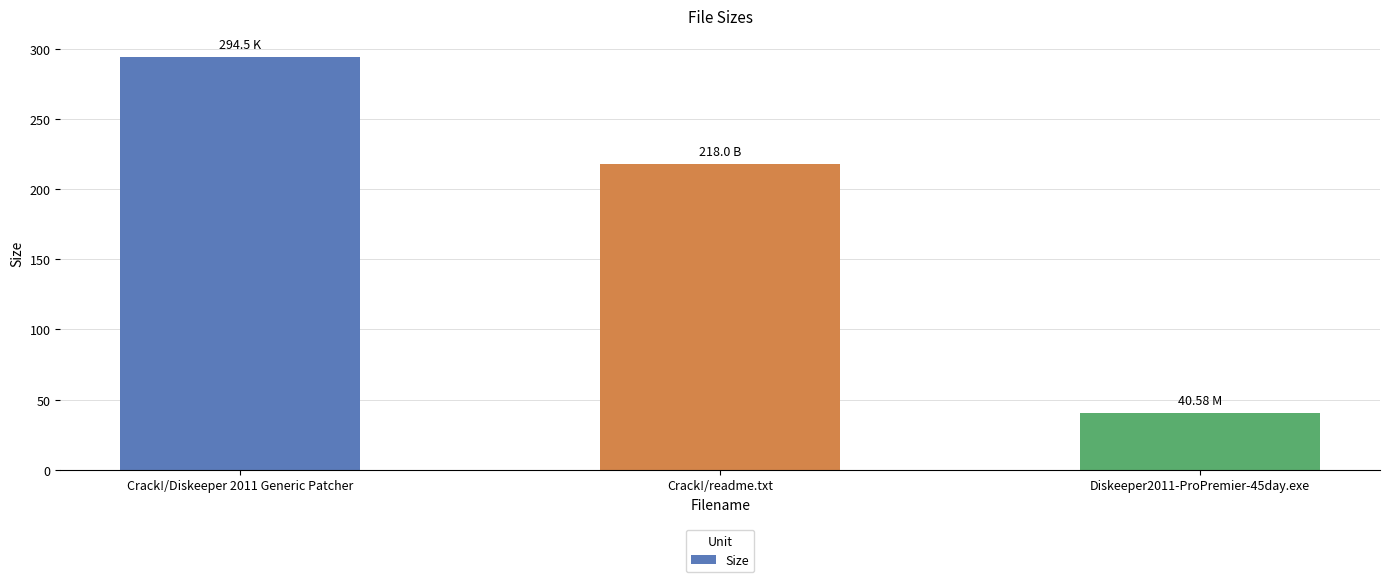

Approximately how many times larger is the value at Diskeeper2011-ProPremier-45day.exe compared to Crack!/Diskeeper 2011 Generic Patcher?

0.1